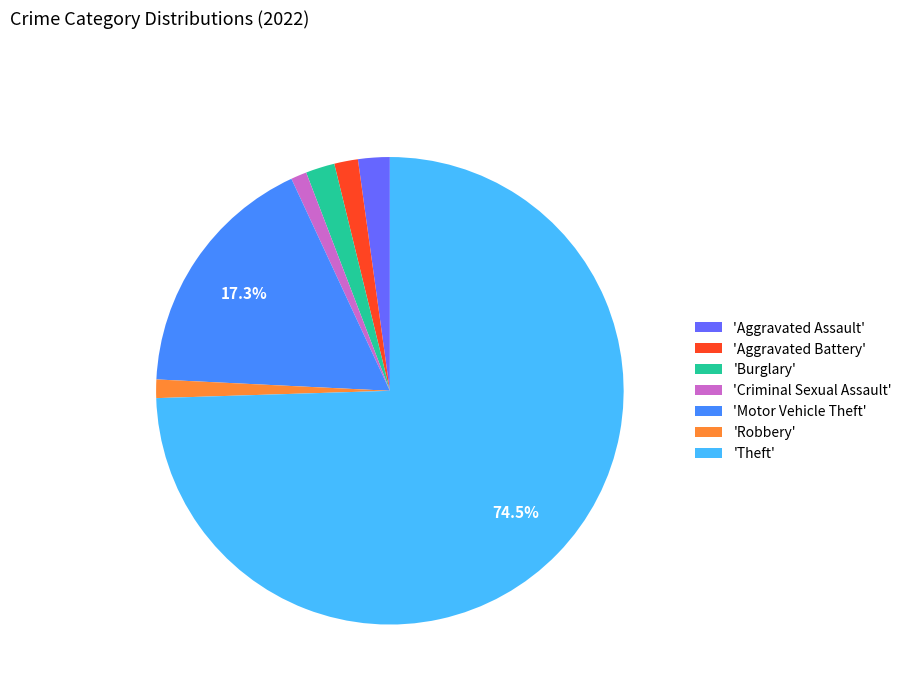

Is there any slice that represents more than half of the pie?

Yes